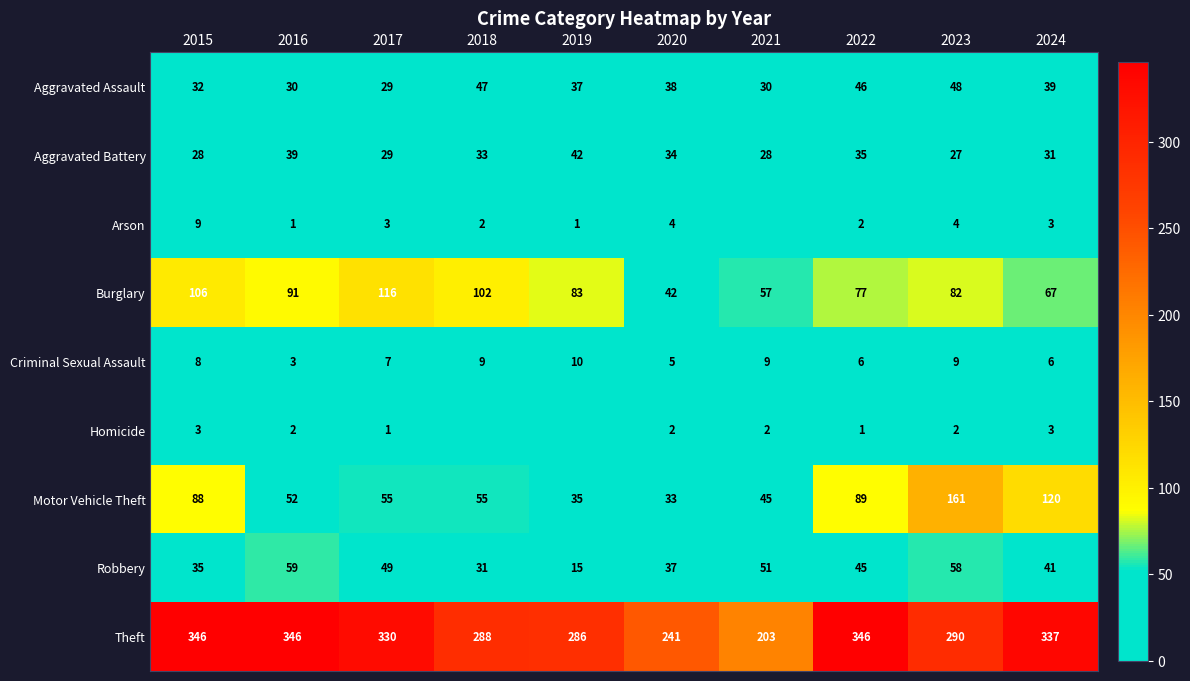

What is the sum of the Burglary values at 2016 and 2024?

158